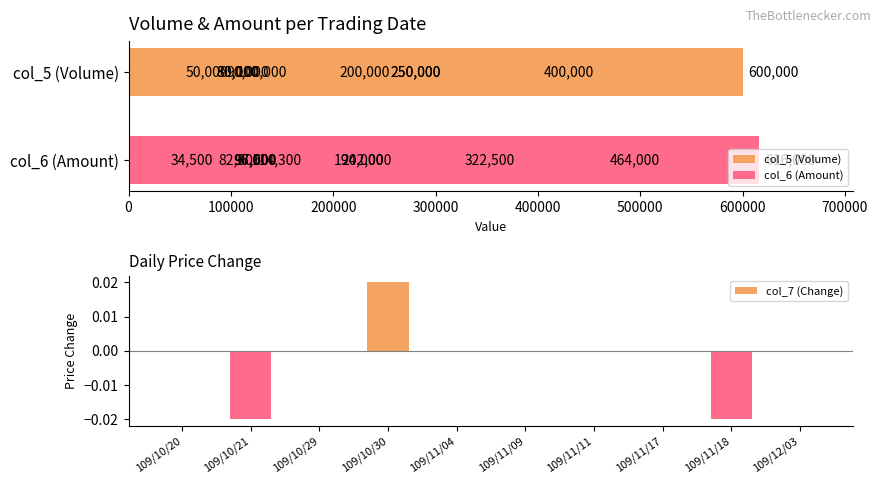

True or false: col_5 (Volume) has a value of 168124.7 at 700000.

False